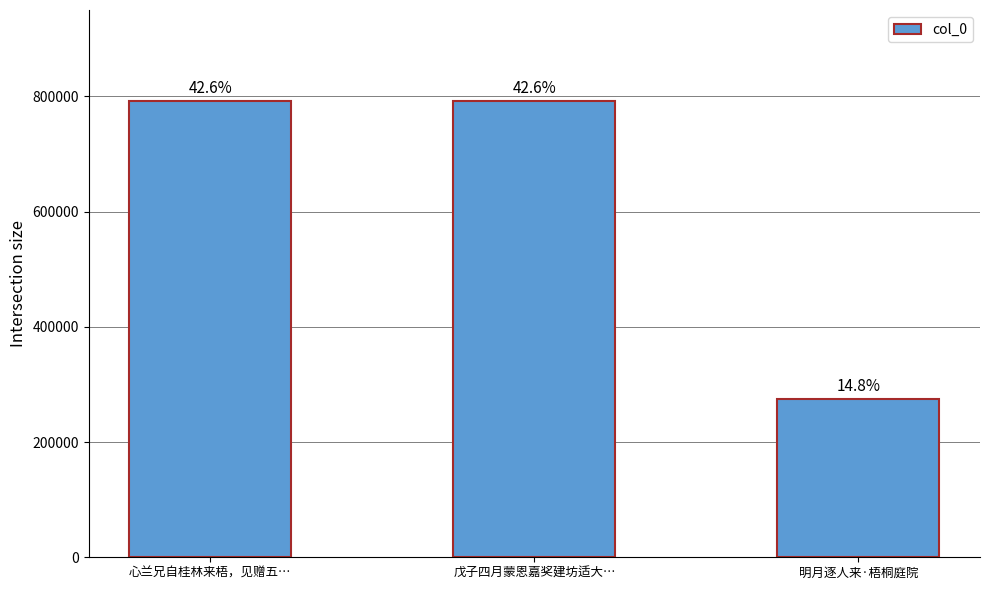

What is the sum of the values at 戊子四月蒙恩嘉奖建坊适大… and 明月逐人来·梧桐庭院?

1065132